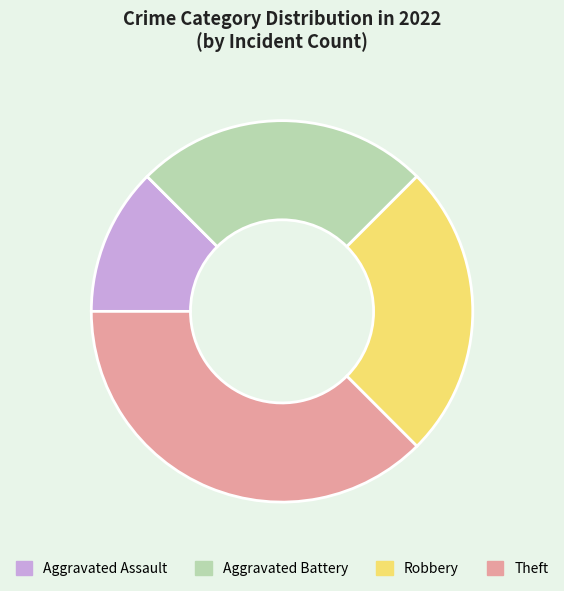

How many slices are in this pie chart?

4